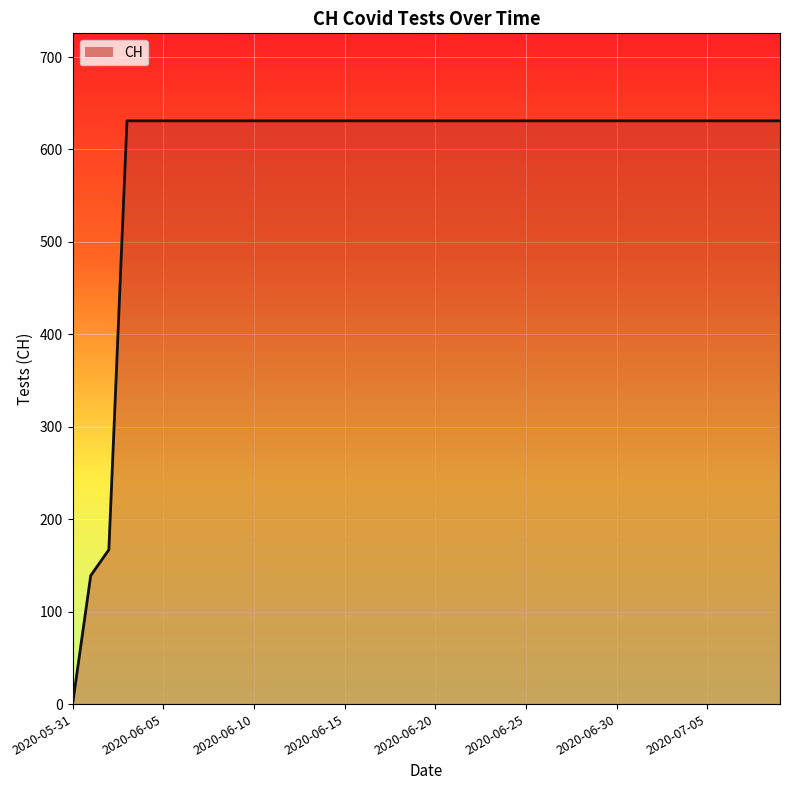

What is the greatest value displayed?

631